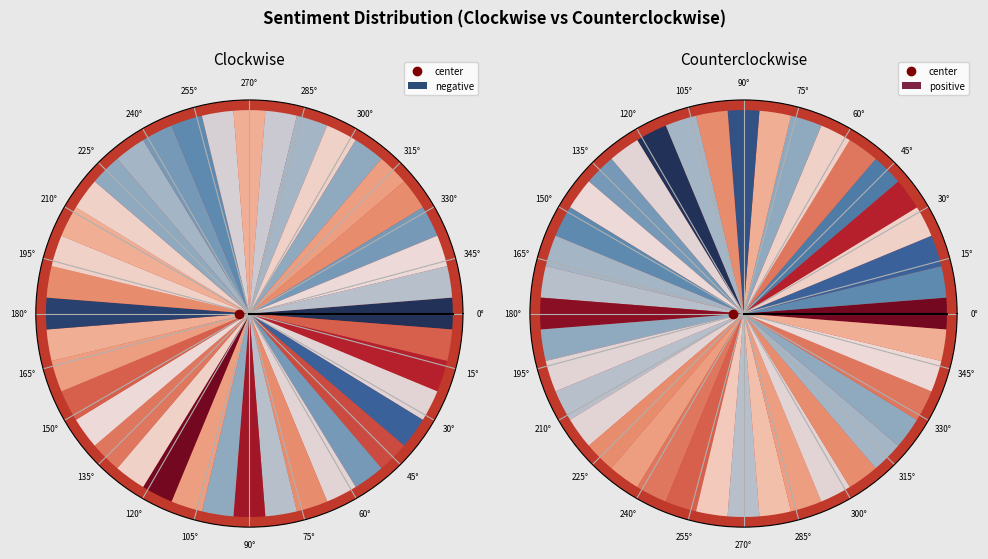

Count the number of slices in the pie.

40